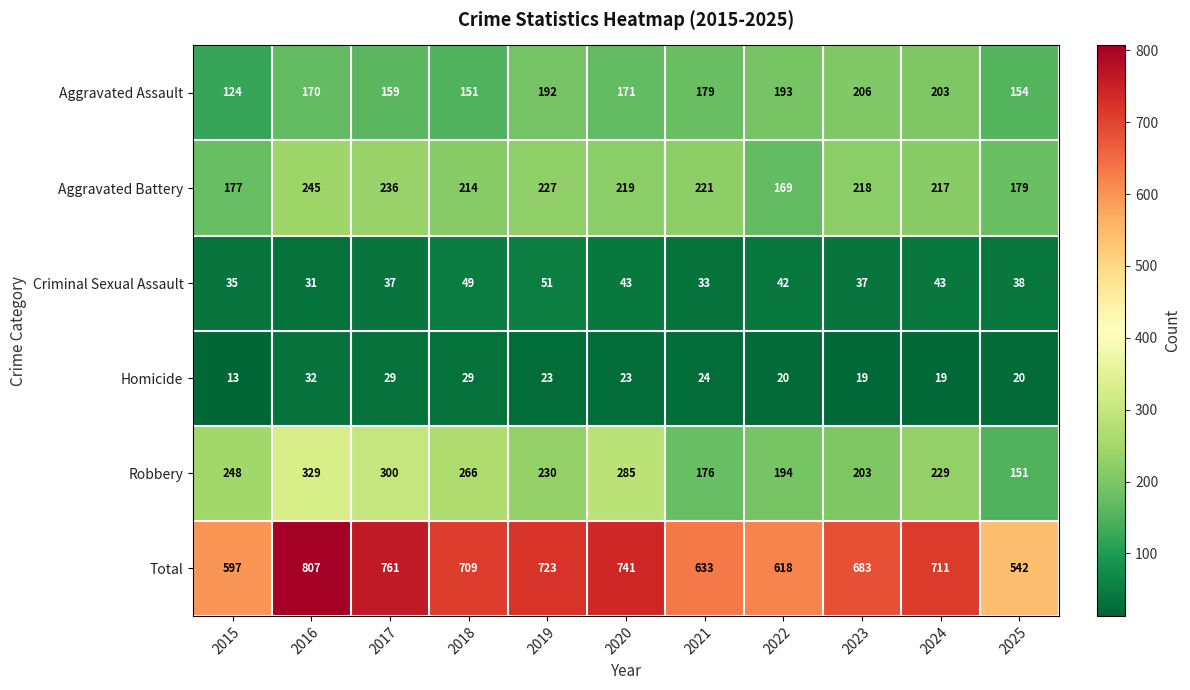

True or false: Aggravated Assault has a value of 303 at 2019.

False